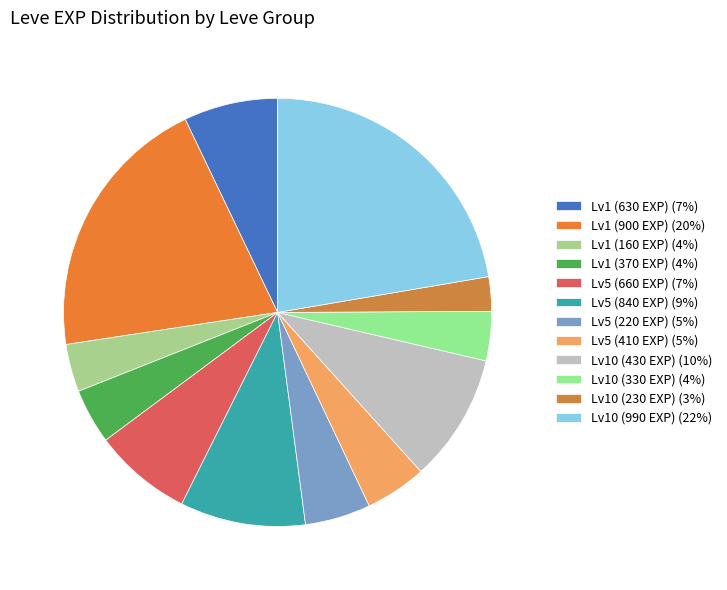

How many slices are in this pie chart?

12